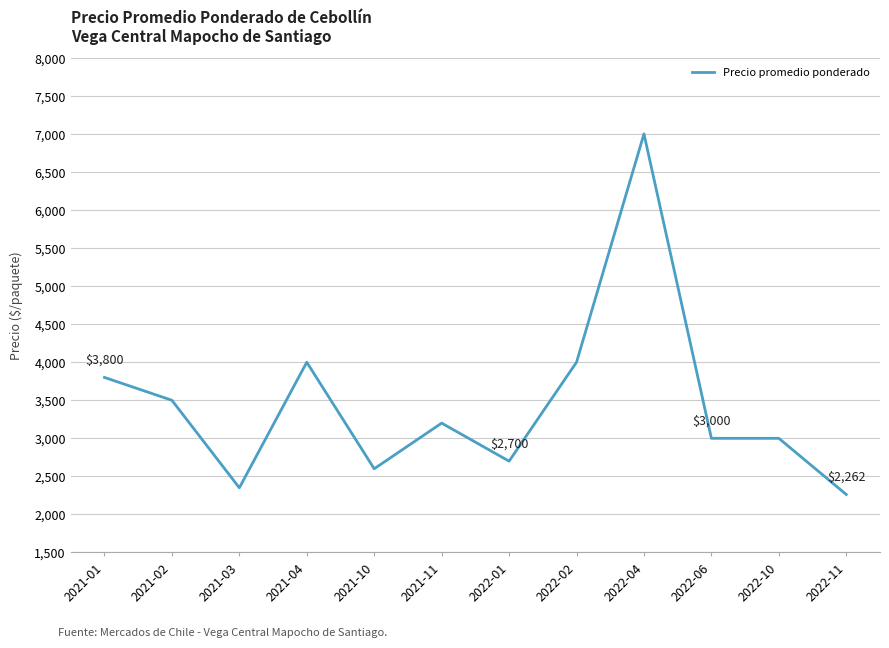

At which category does the data reach its first local peak?

2021-04